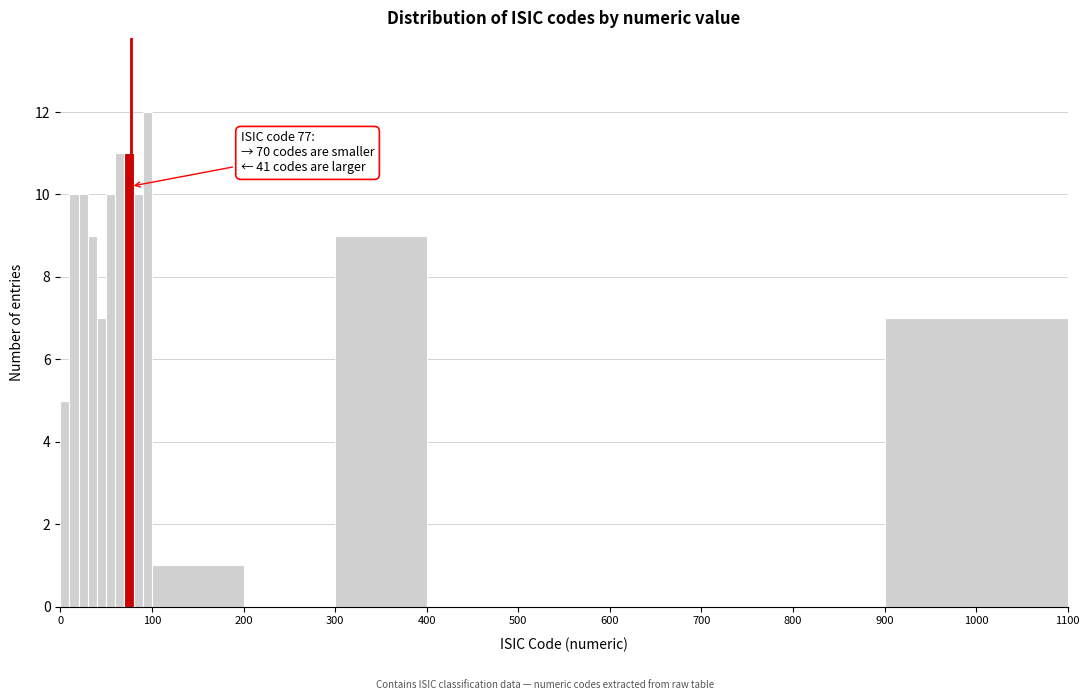

Read against the x-axis, roughly where is the centre of the tallest bar?

100